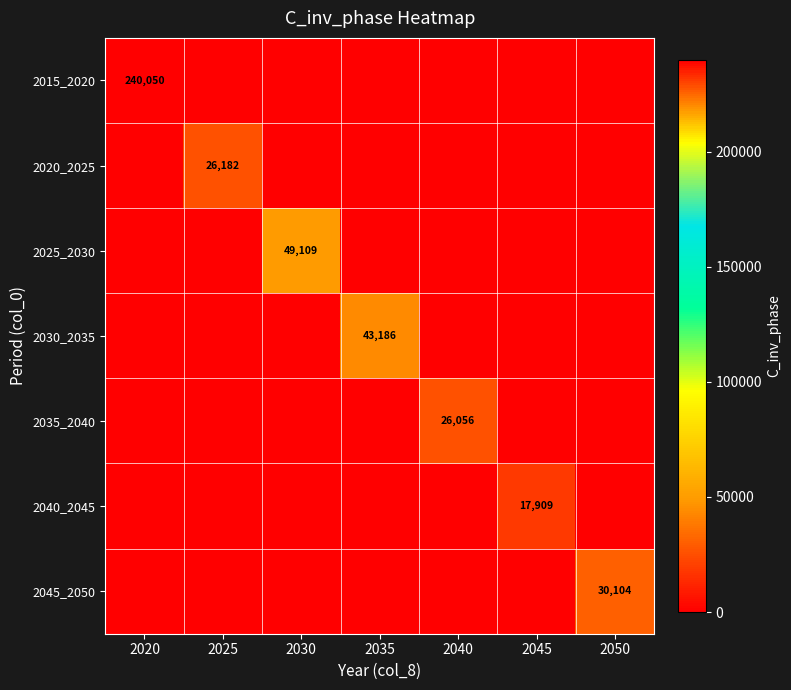

The value of 2045_2050 at 2050 is 30104. True or false?

True